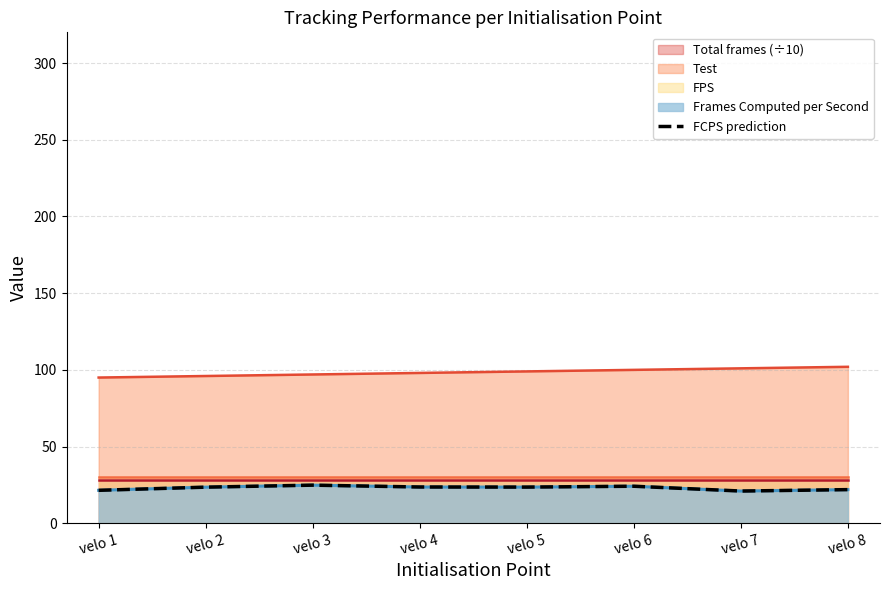

Approximately how many times larger is the value at velo 2 compared to velo 1?

1.1